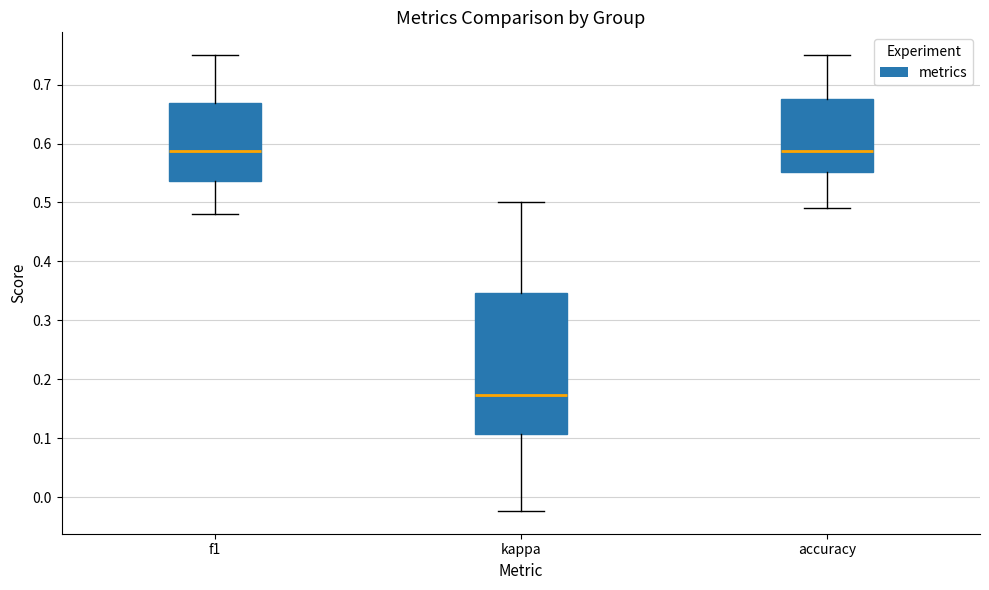

Reading left to right, read every box against the y-axis: the position of its median line, the range the box covers, and the ends of its whiskers. The values are not printed on the chart, so give them approximately, as read against the axis.

f1: median 0.59, box 0.54 to 0.67, whiskers 0.48 to 0.75
kappa: median 0.17, box 0.11 to 0.35, whiskers -0.02 to 0.50
accuracy: median 0.59, box 0.55 to 0.68, whiskers 0.49 to 0.75